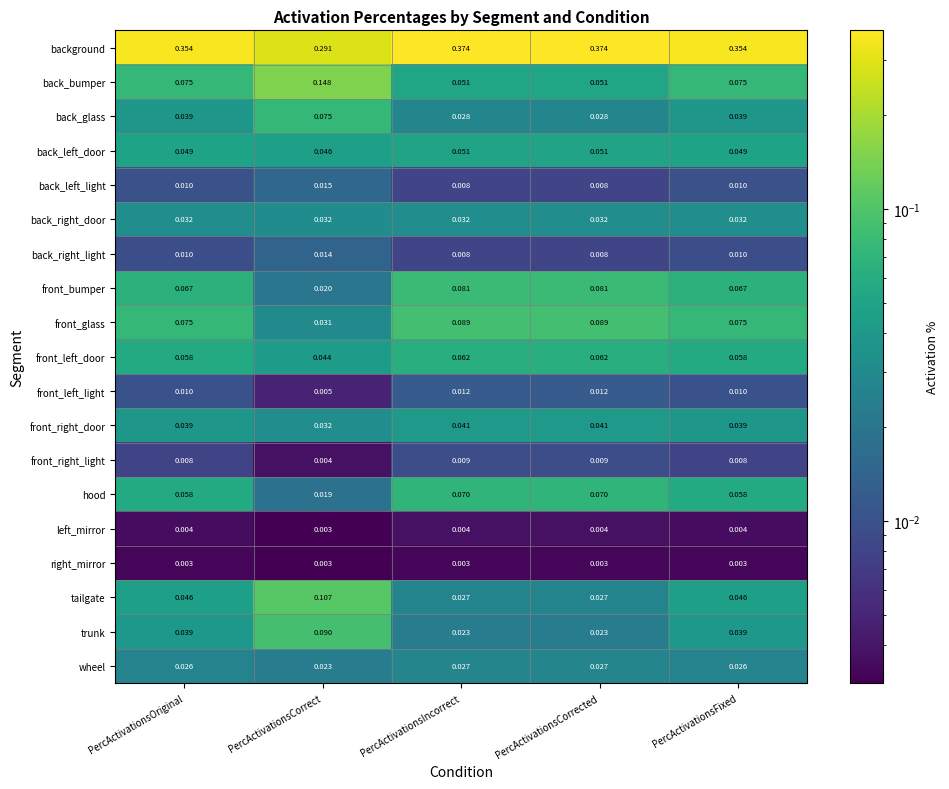

Where is front_left_light nearest to the value 0?

PercActivationsCorrect